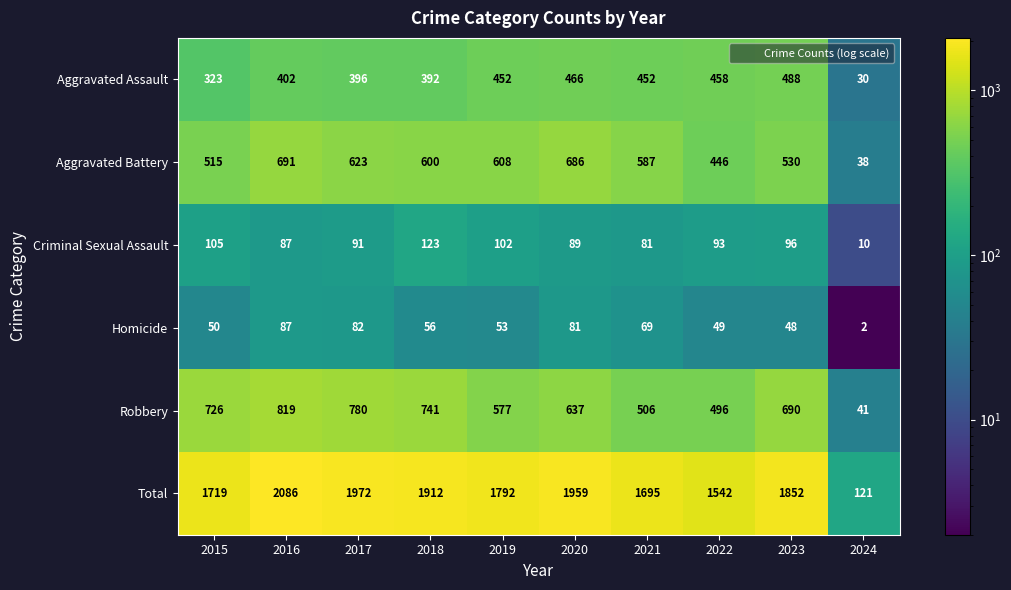

At which category is the sum across all series the highest?

2016